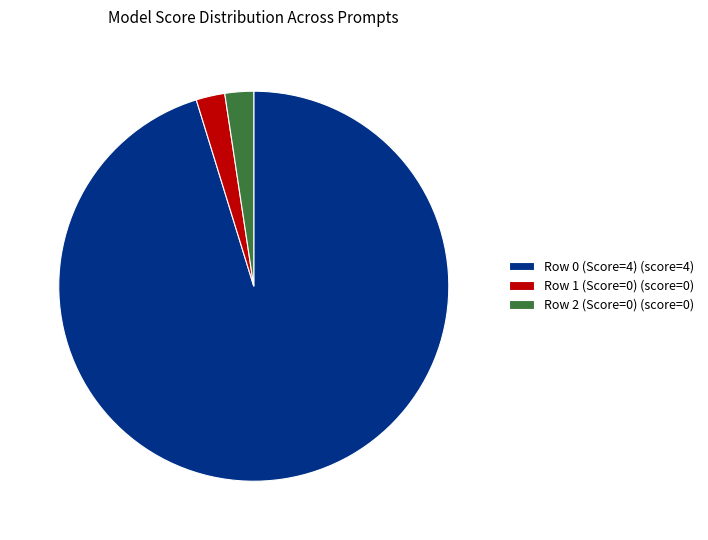

Is the sum of Row 1 (Score=0) (score=0) and Row 2 (Score=0) (score=0) greater than half?

No